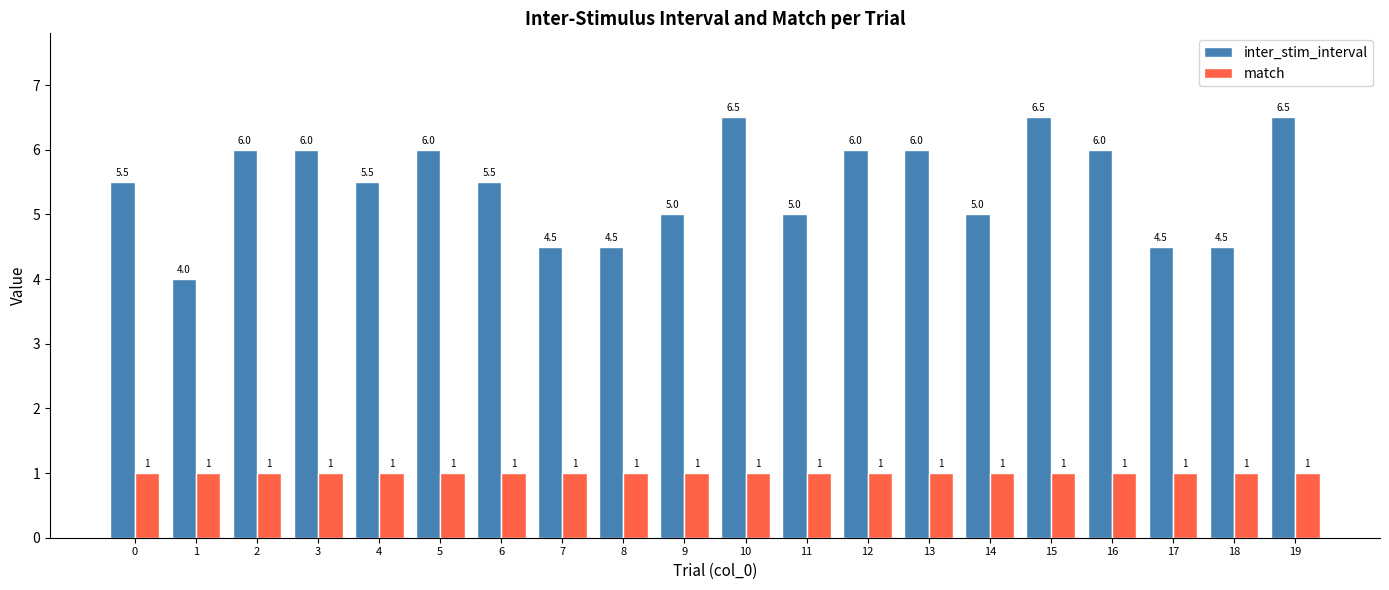

List the series in order of their peak value, highest first.

inter_stim_interval, match